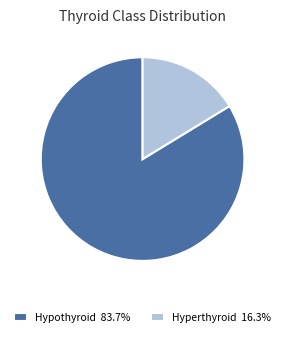

Is Hypothyroid 83.7% the majority of the pie?

Yes